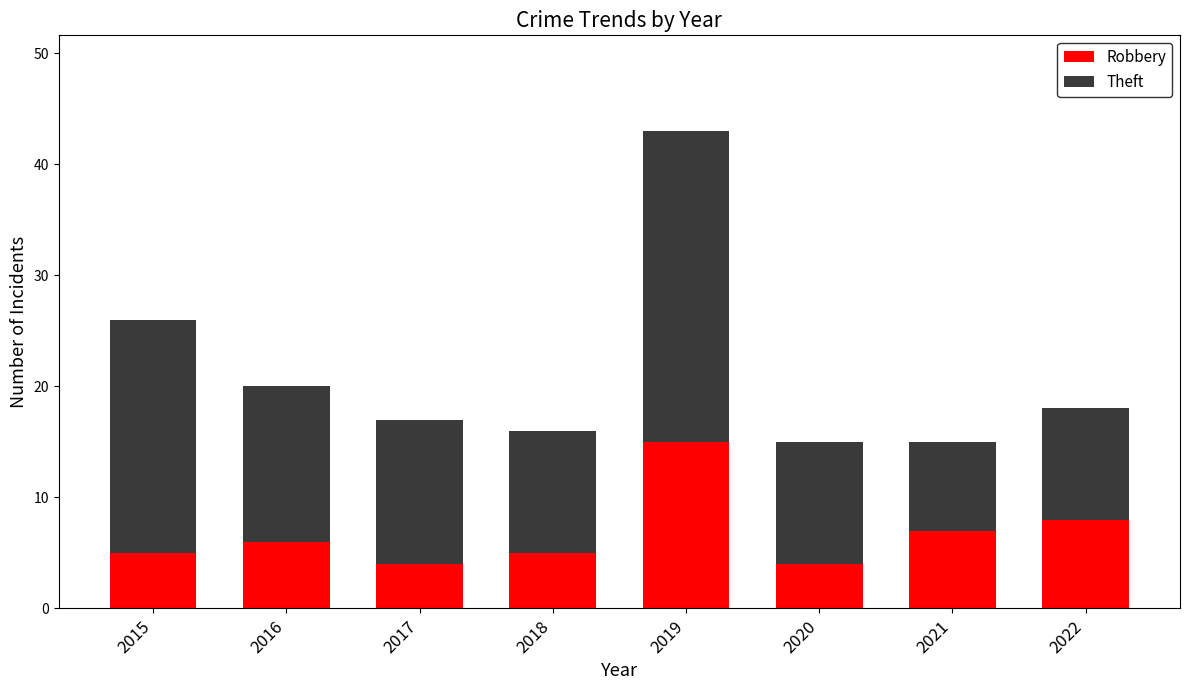

What is the total value across all series at 2019?

43